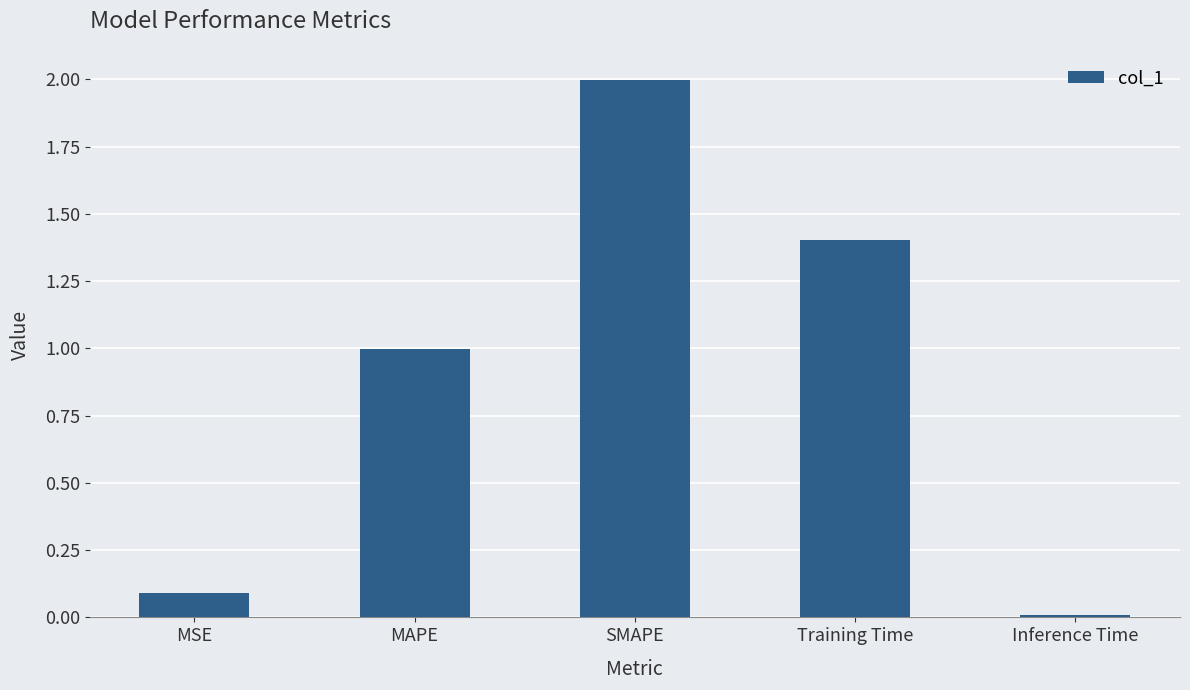

Approximately how many times larger is the value at SMAPE compared to Training Time?

1.4